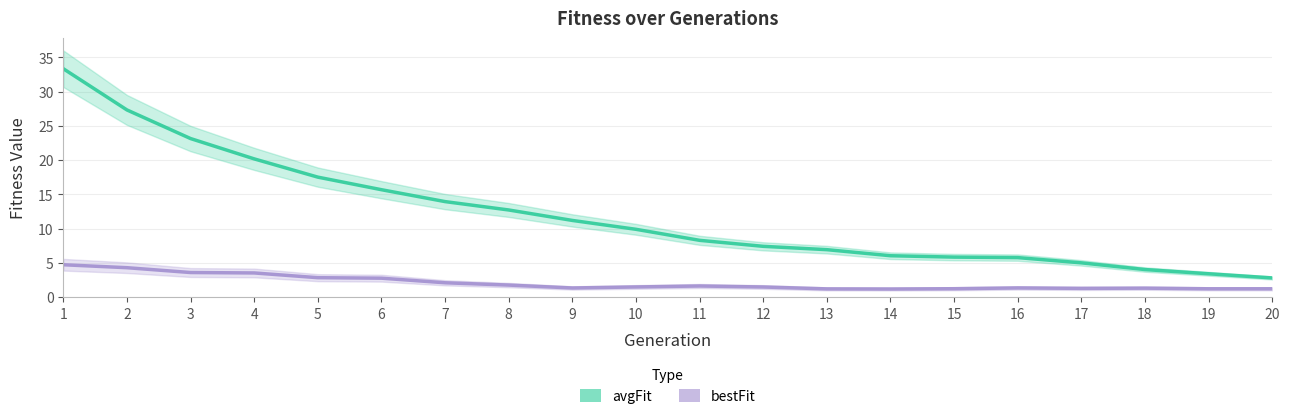

How many lines are shown in the chart?

2